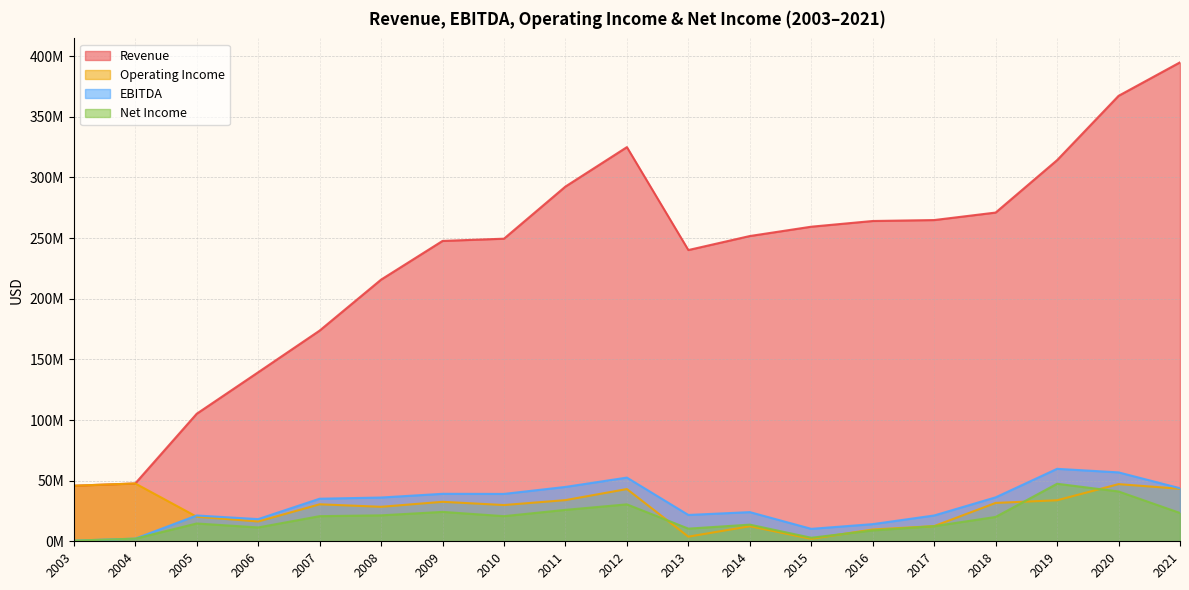

What is the difference between the Revenue values at 2013 and 2021?

154760000